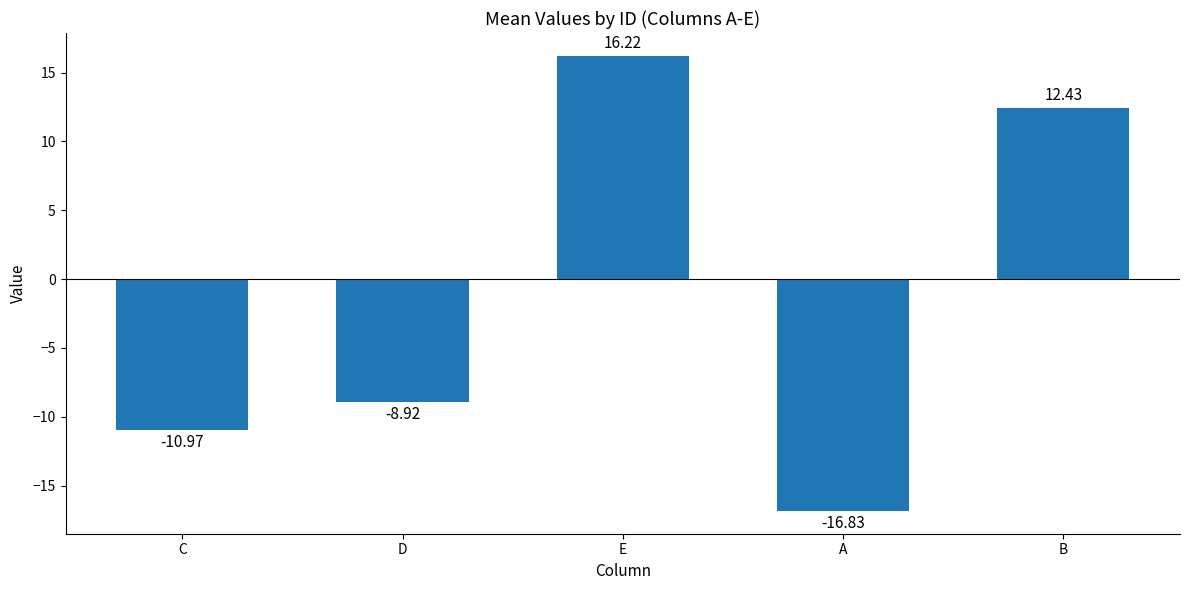

What is the maximum value shown in the chart?

16.2